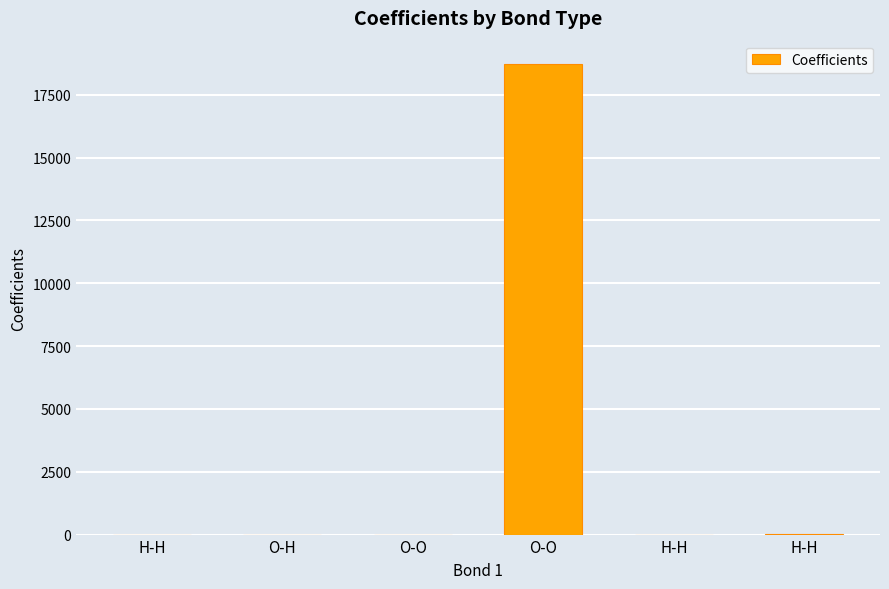

Count the number of values greater than 0.

4